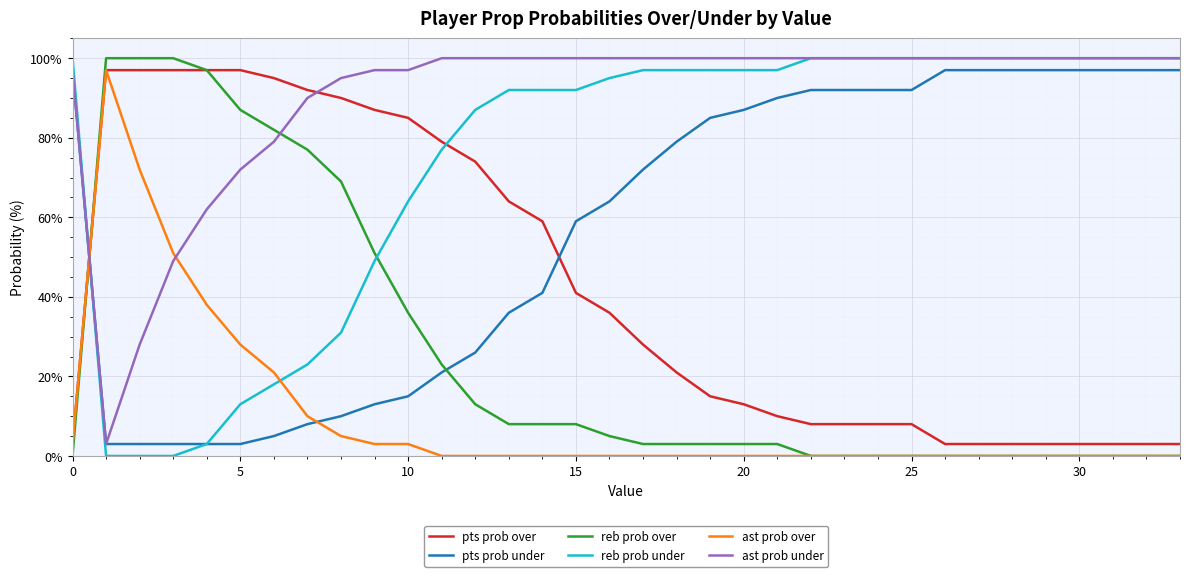

Count the number of categories in the chart.

34